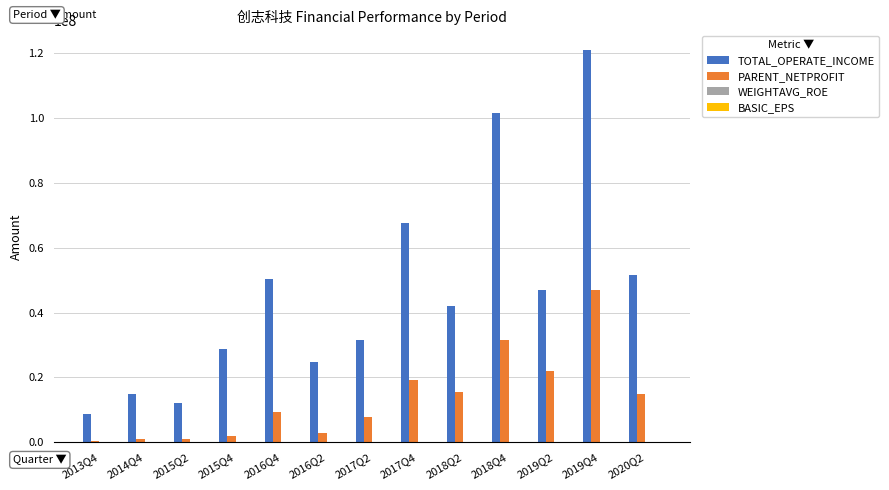

What is the sum of all PARENT_NETPROFIT values?

173784203.5